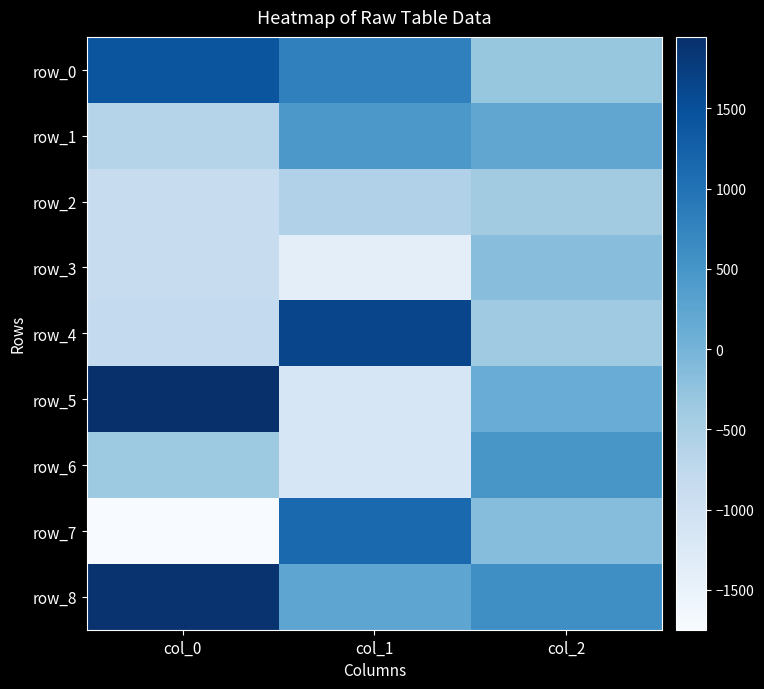

Which category has the highest value in the row_7 series?

col_1